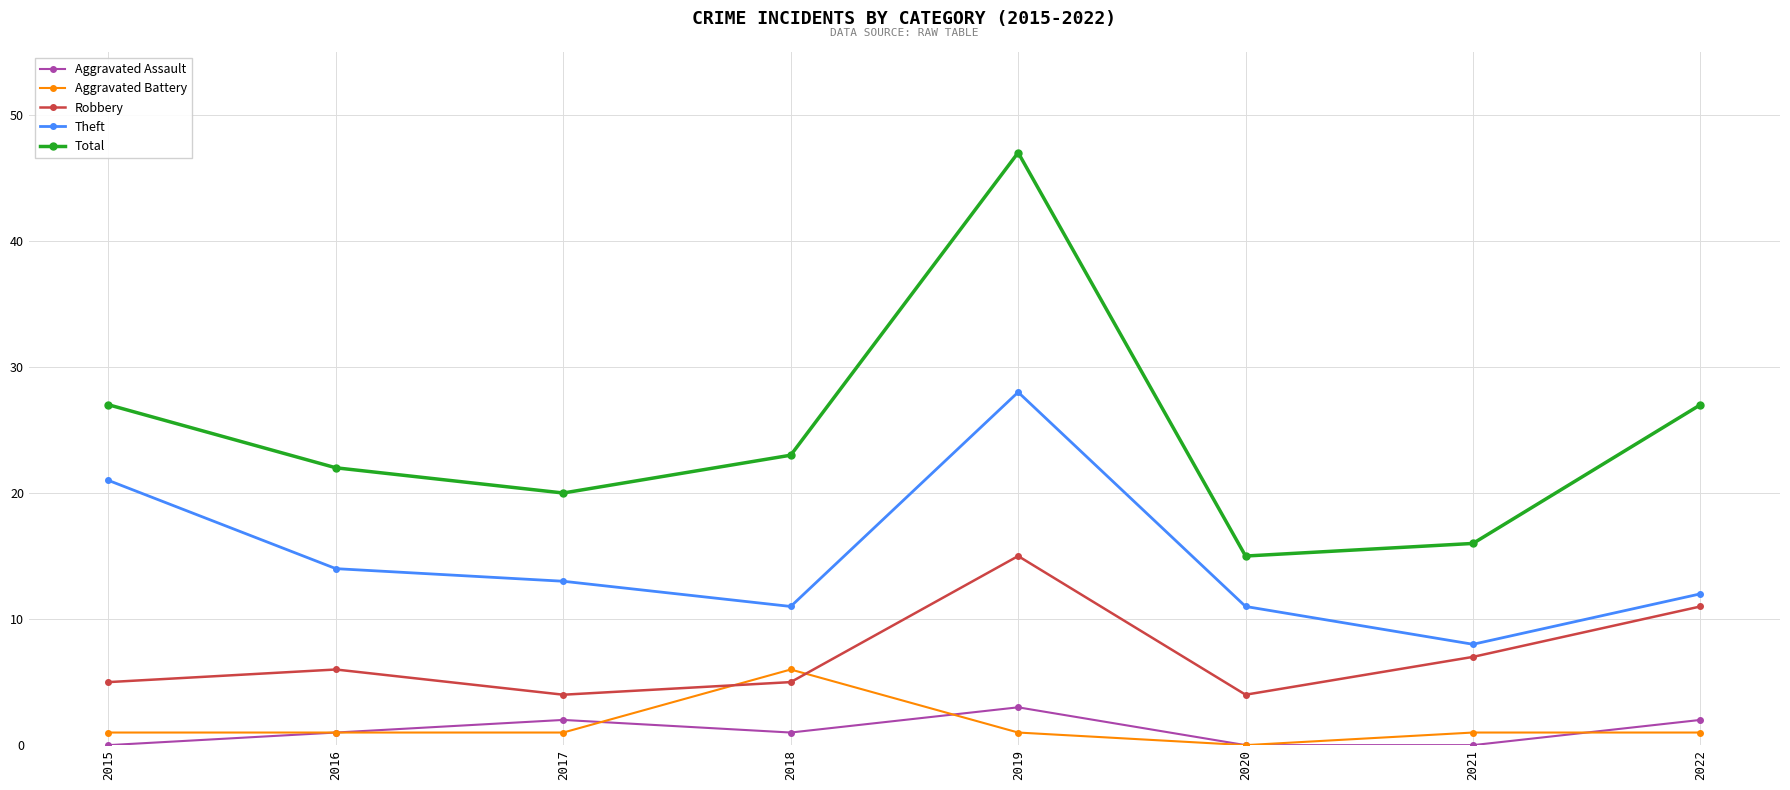

What is the difference between the highest and lowest values at 2015?

27